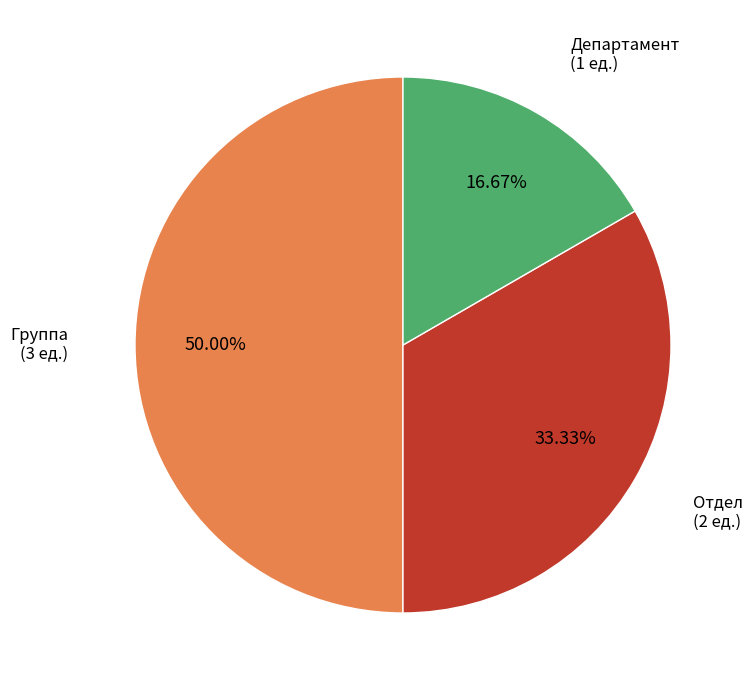

Is there a majority slice in this chart?

No